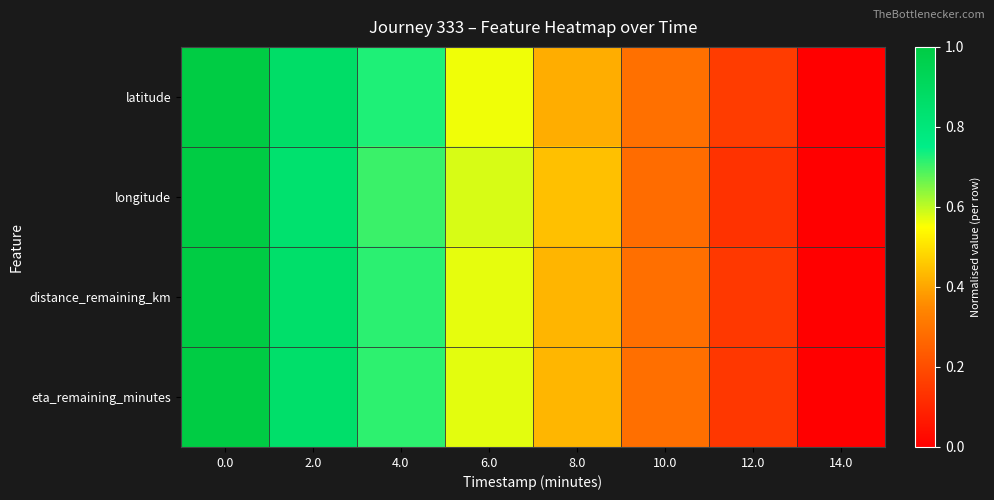

Which series changed the most between 10.0 and 12.0?

longitude